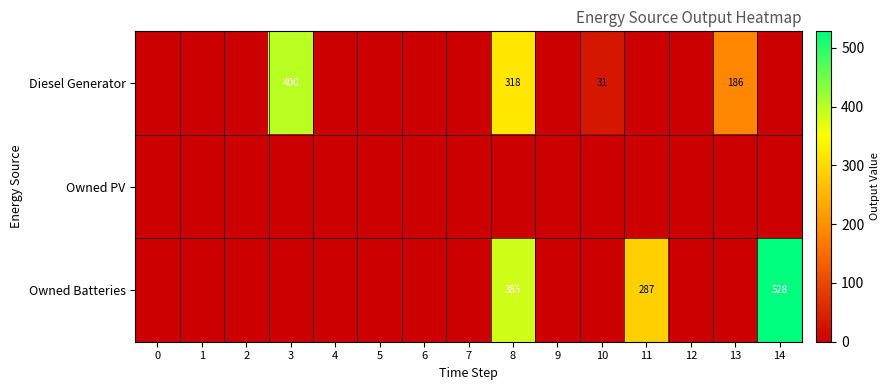

Is it true that Owned Batteries equals 184 at 14?

False